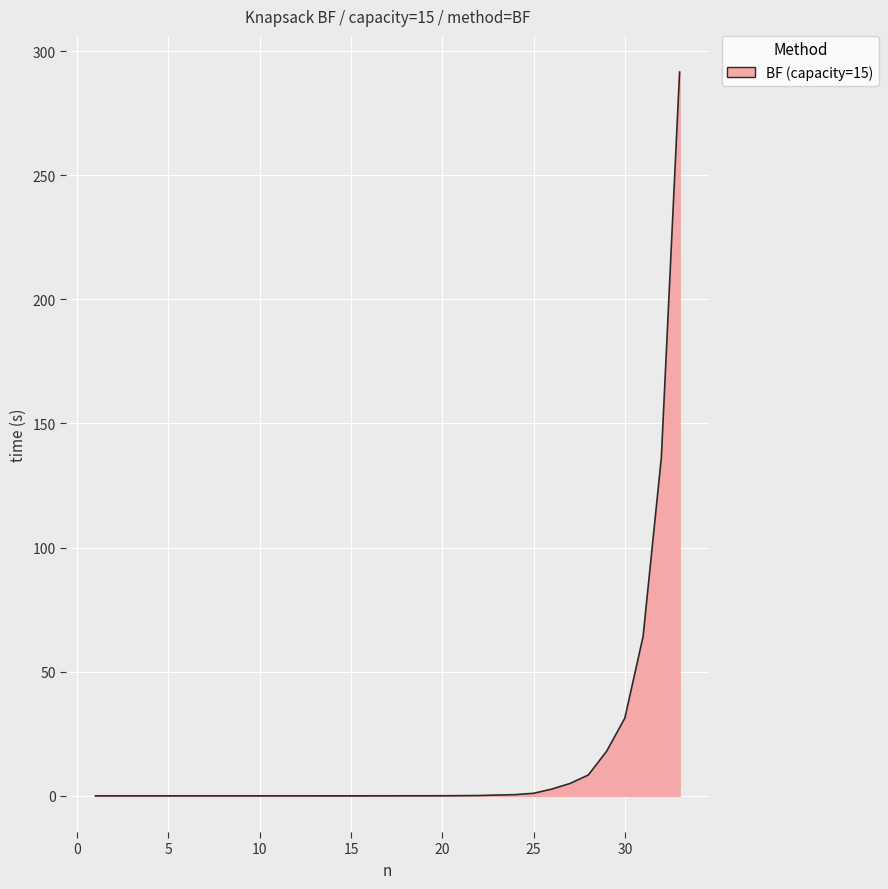

What is the maximum value shown in the chart?

291.6